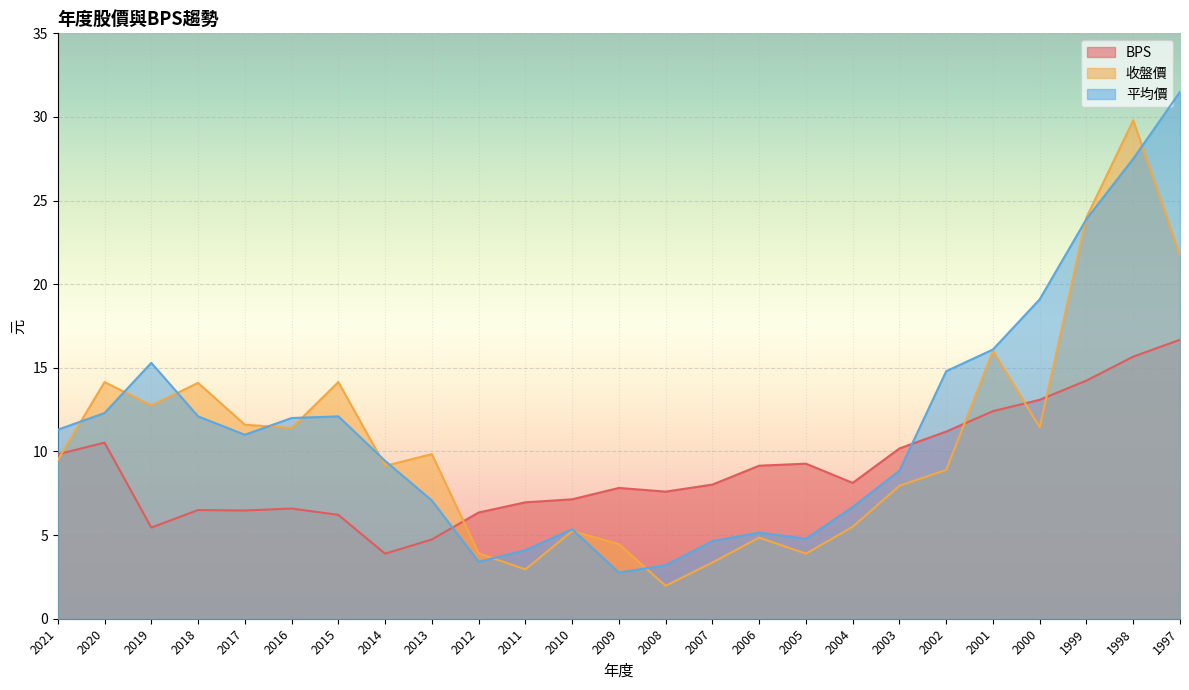

Which series has the widest spread of values?

平均價